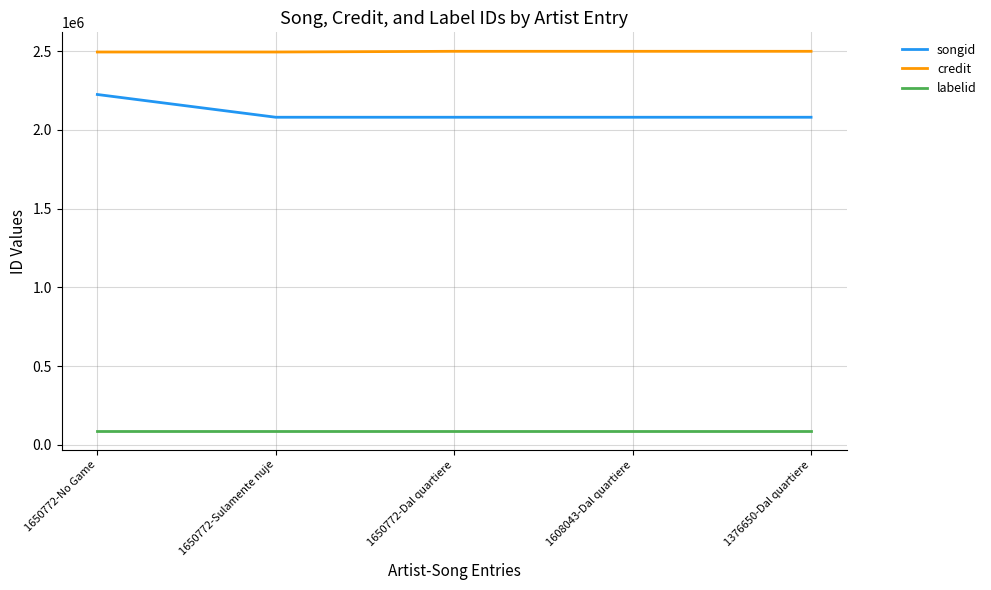

What is the maximum value for labelid?

90222